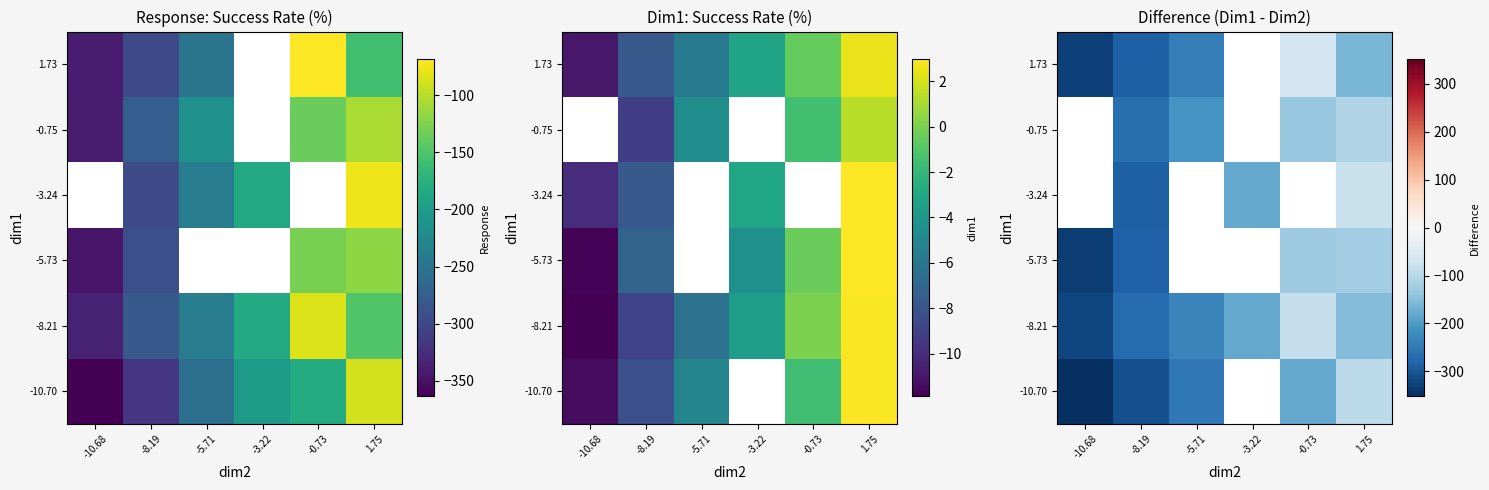

What is the difference between the -10.70 values at -10.68 and -8.19?

43.0